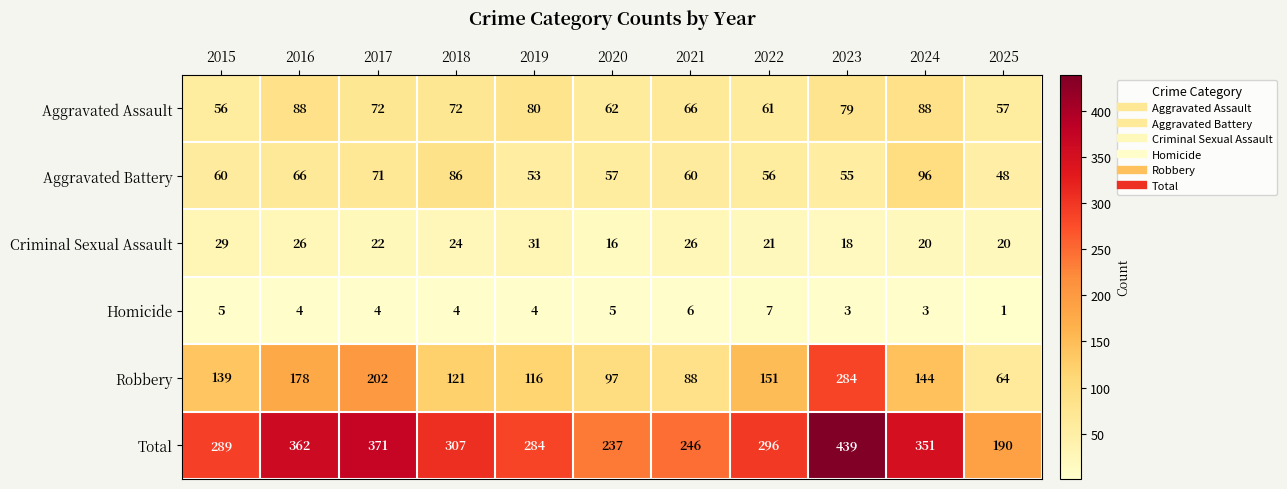

What is the sum of all Aggravated Battery values?

708